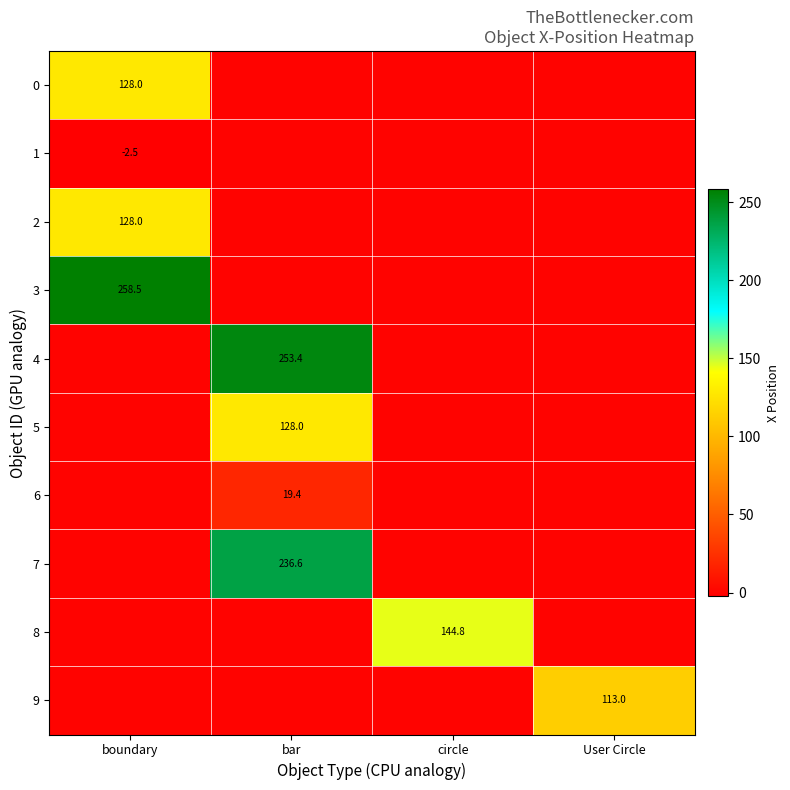

The 6 series shows 19.4 at bar. True or false?

True